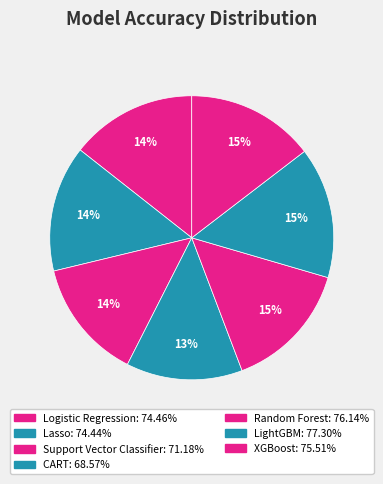

What portion of the pie excludes Random Forest?

85.3%